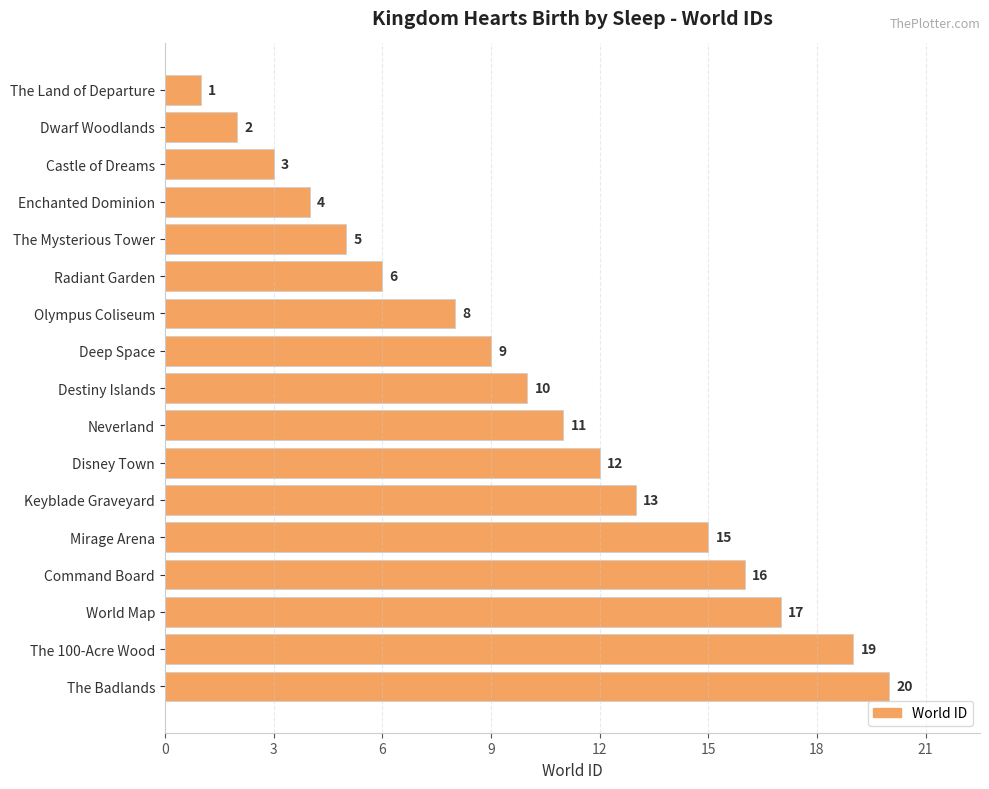

Are the bars grouped side by side (vs. stacked)?

No